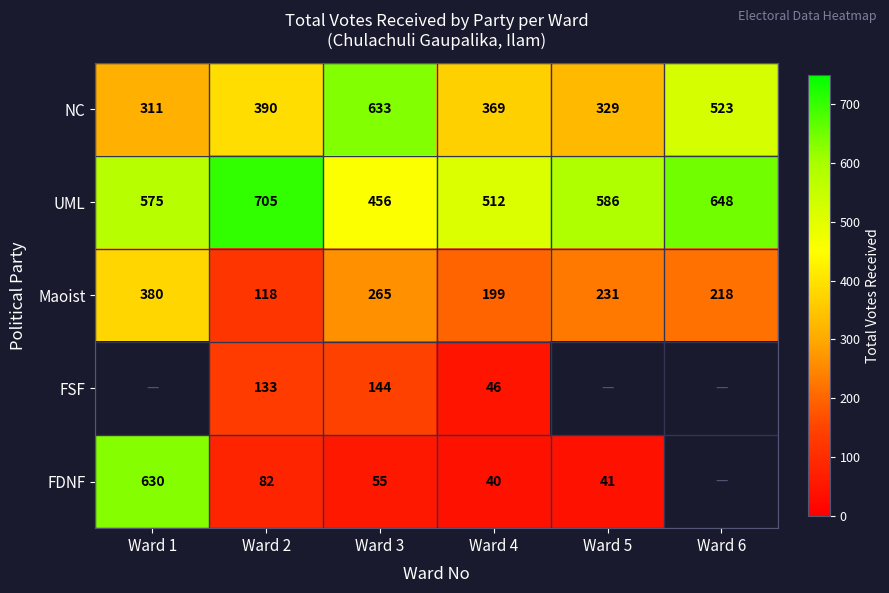

What is the spread (max minus min) of values at Ward 5?

545.0